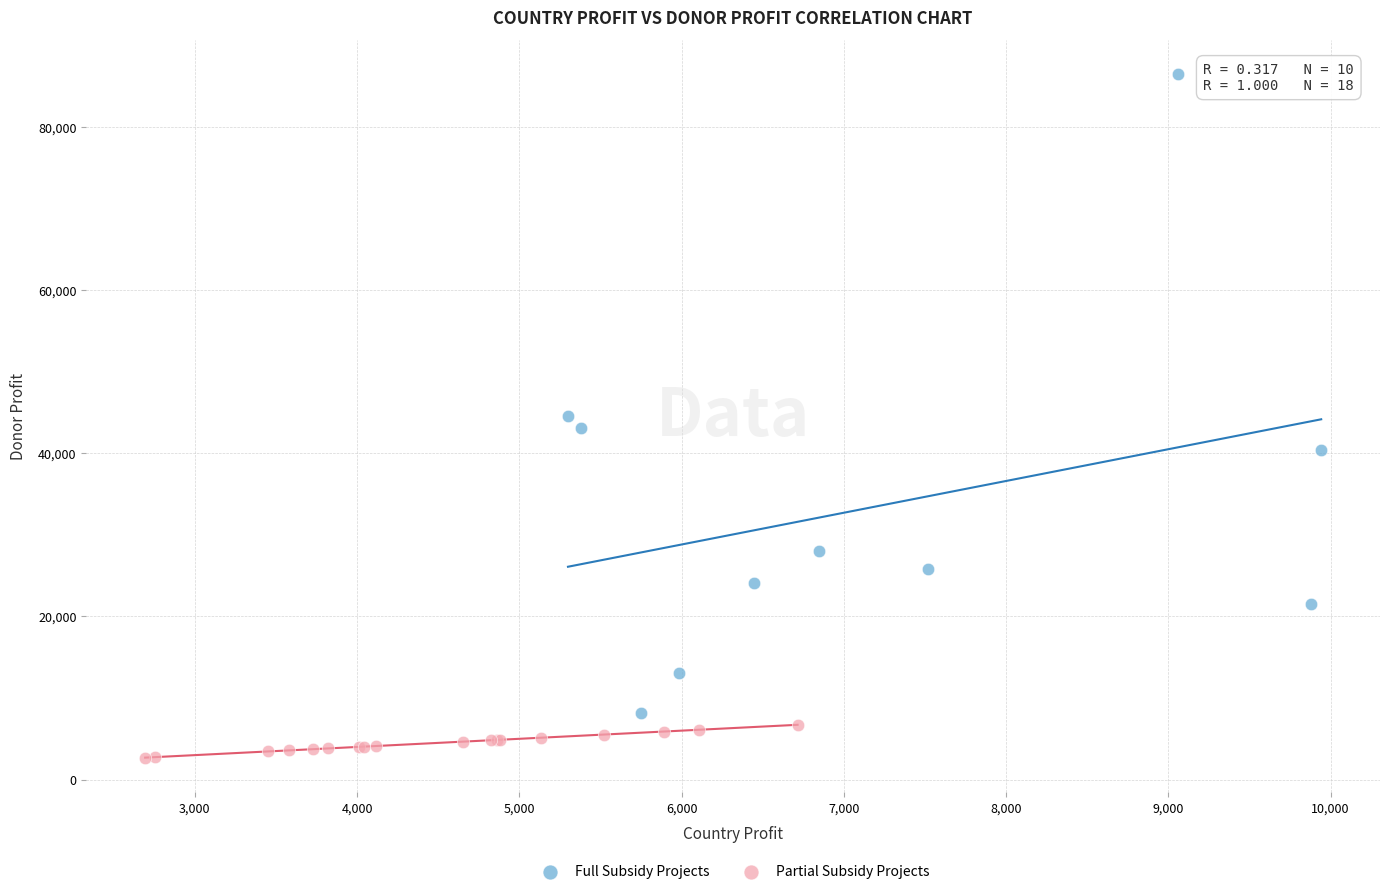

Which series contains the lowest Y value?

Partial Subsidy Projects